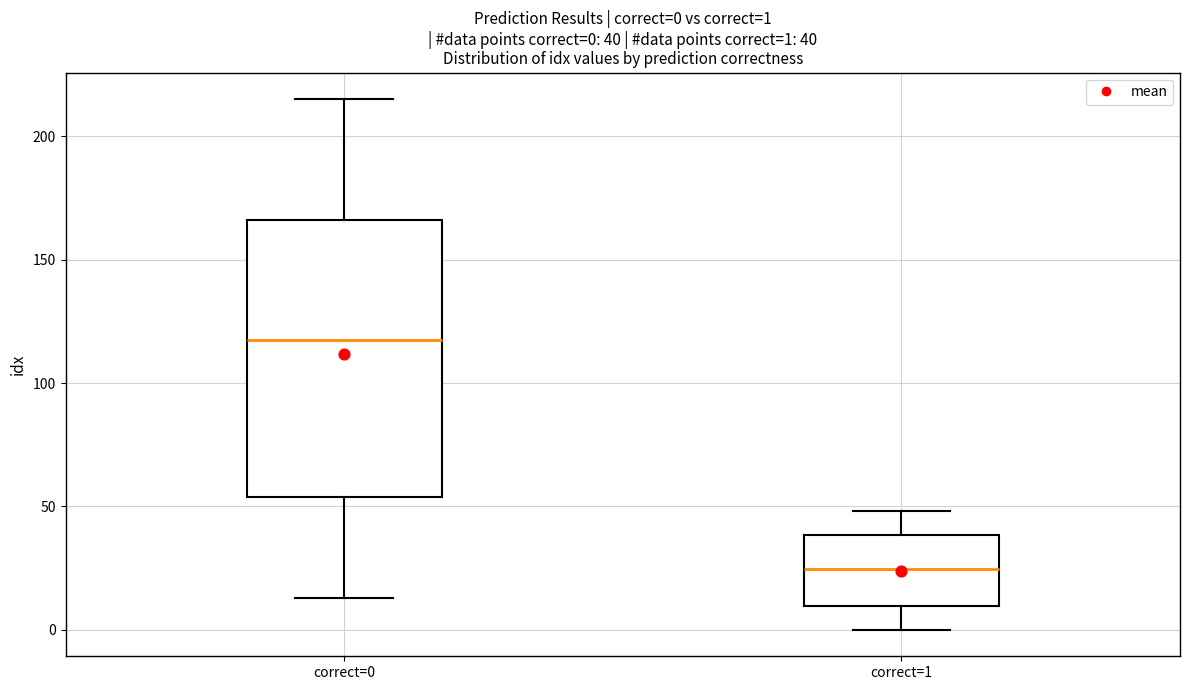

Which box's median line is the lowest?

correct=1